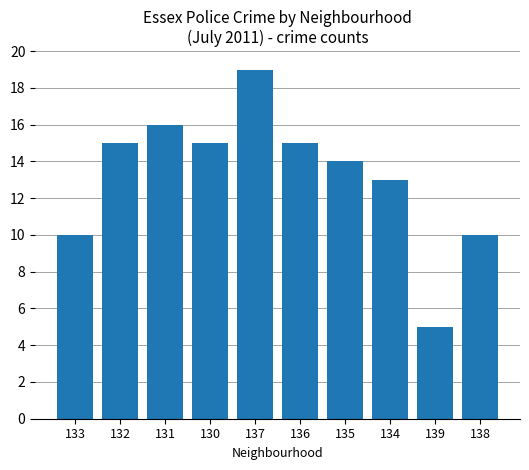

What is the change in value from 132 to 139?

-10